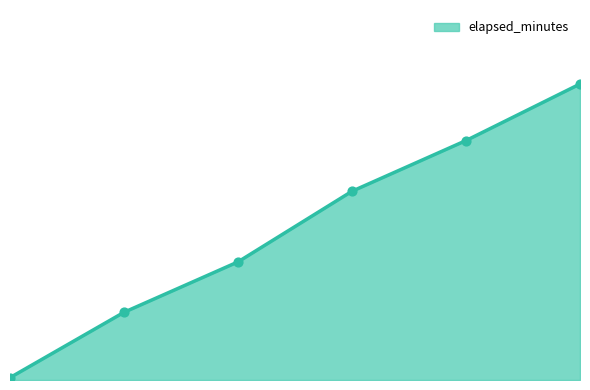

Does the chart have visible grid lines?

No